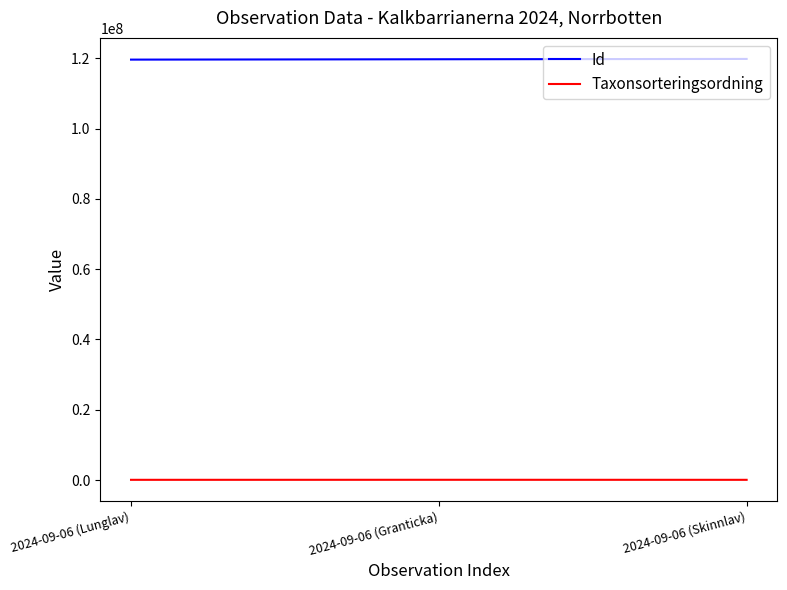

Is the value of Id at 2024-09-06 (Skinnlav) greater than the value of Taxonsorteringsordning at 2024-09-06 (Granticka)?

Yes